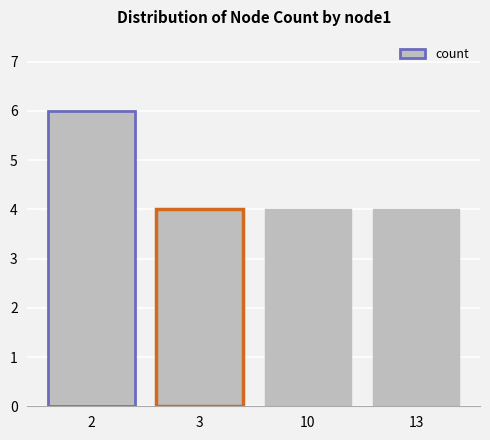

True or false: the data shows 7 at 10.

False